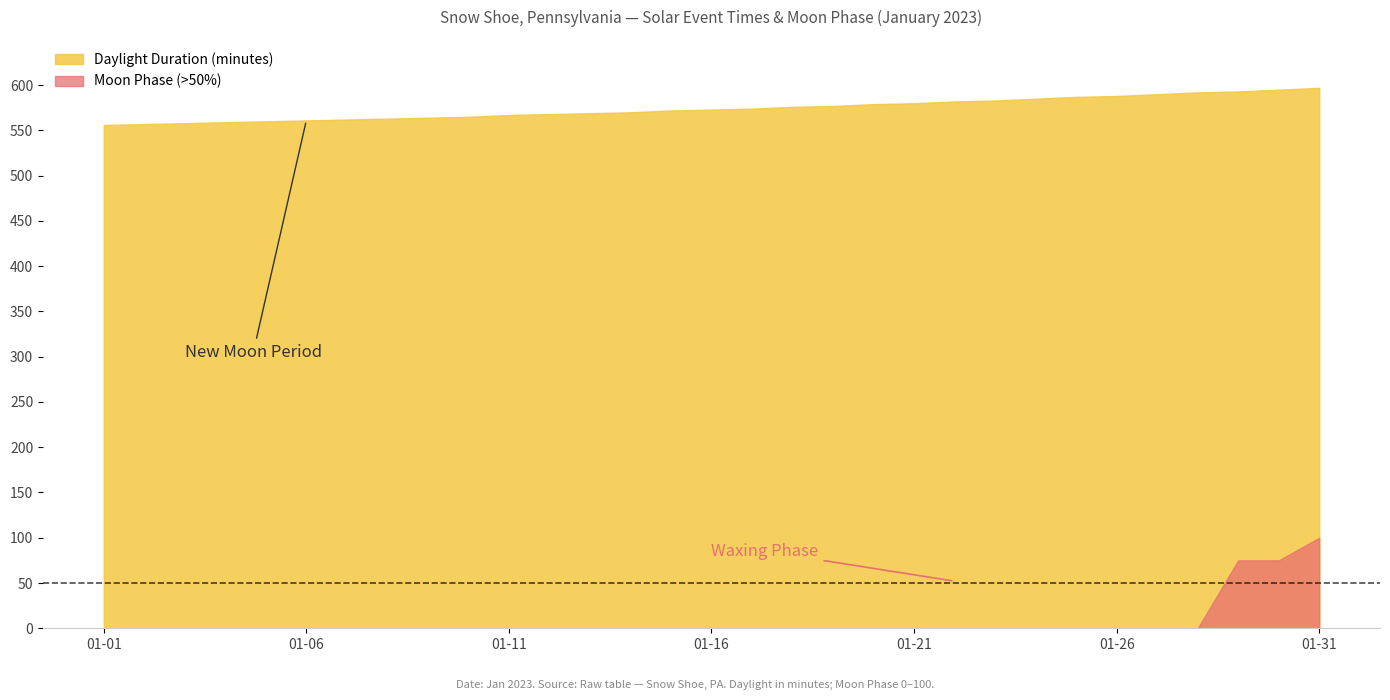

Rank the series at 01-16 from lowest to highest value.

Moon Phase (>50%), Daylight Duration (minutes)